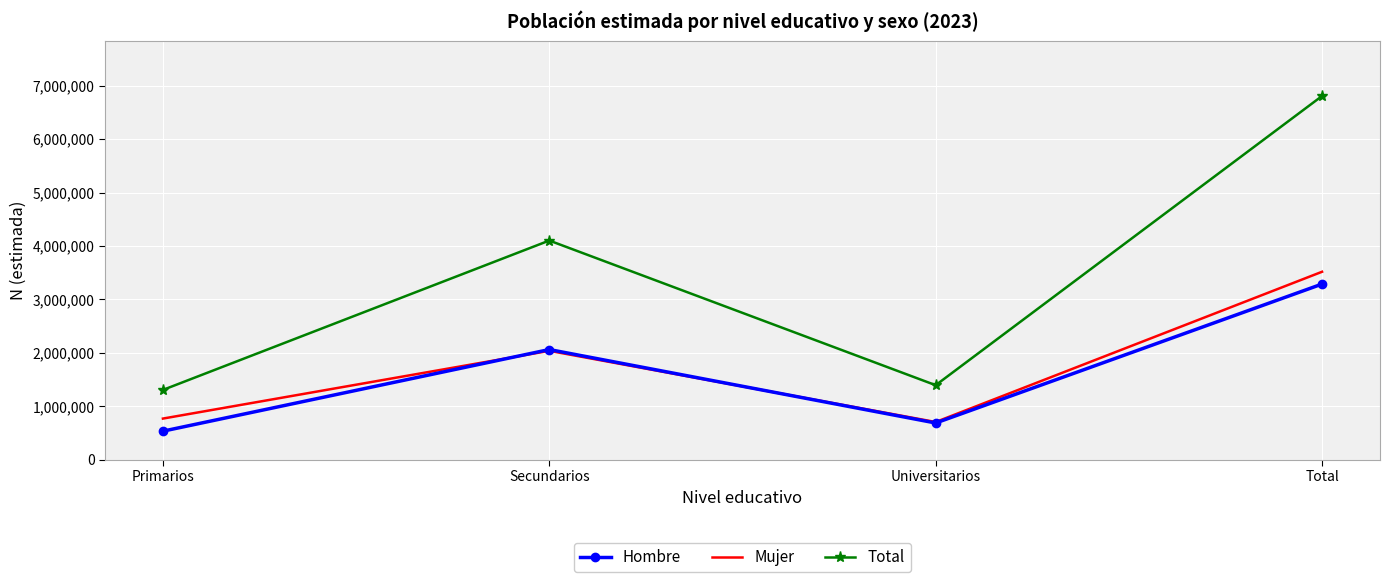

What is the sum of the Mujer values at Total and Primarios?

4289203